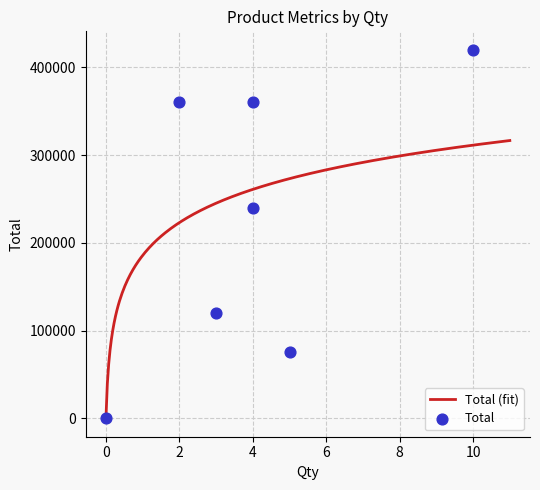

Which series contains the lowest Y value?

Total